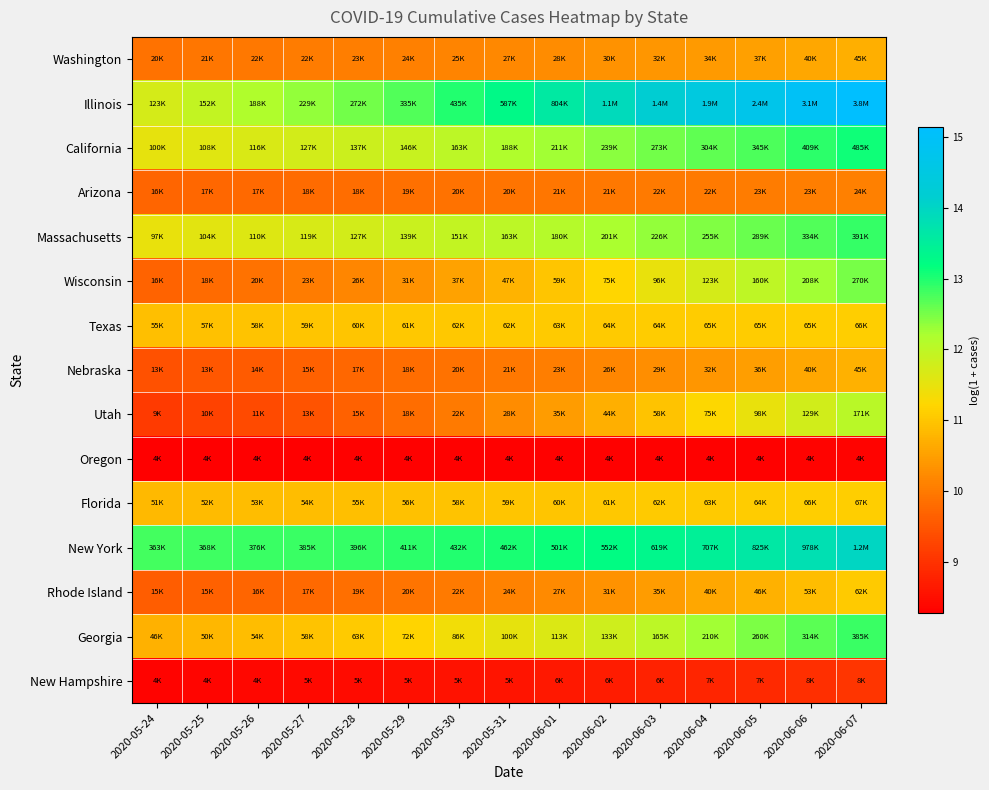

How many distinct data groups are displayed?

15